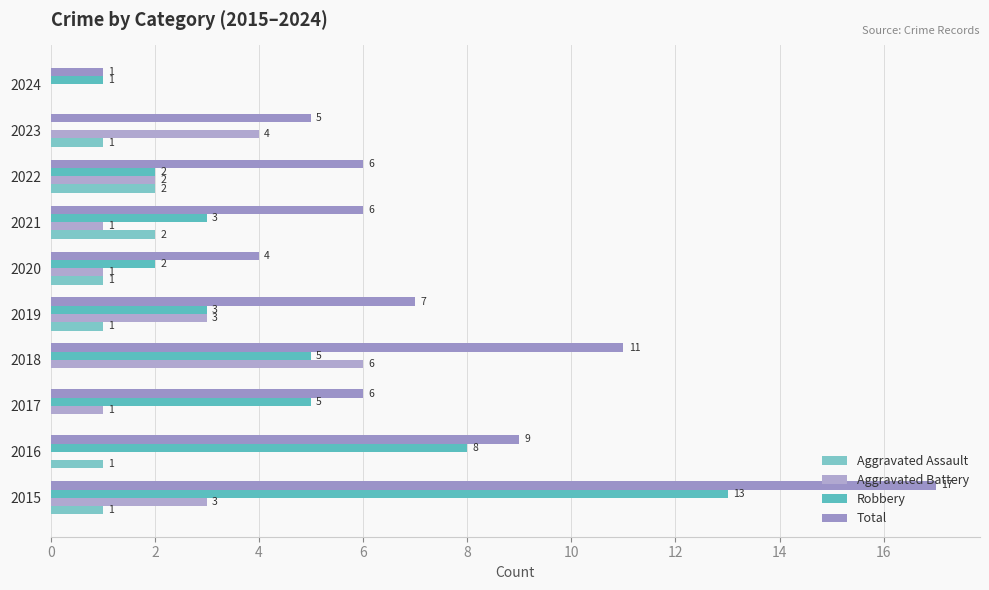

What is the value of the Total bar at the 5th from the left?

7